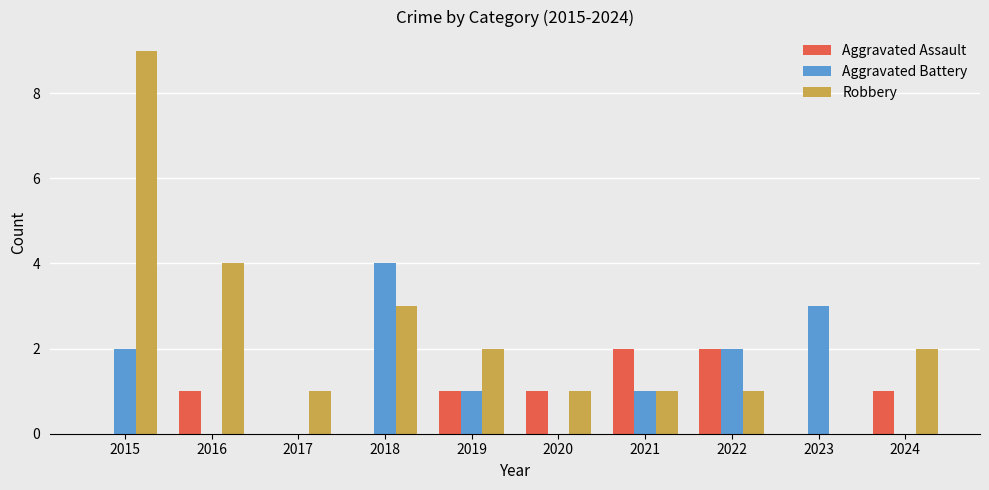

Between 2022 and 2024, which series saw the biggest shift?

Aggravated Battery